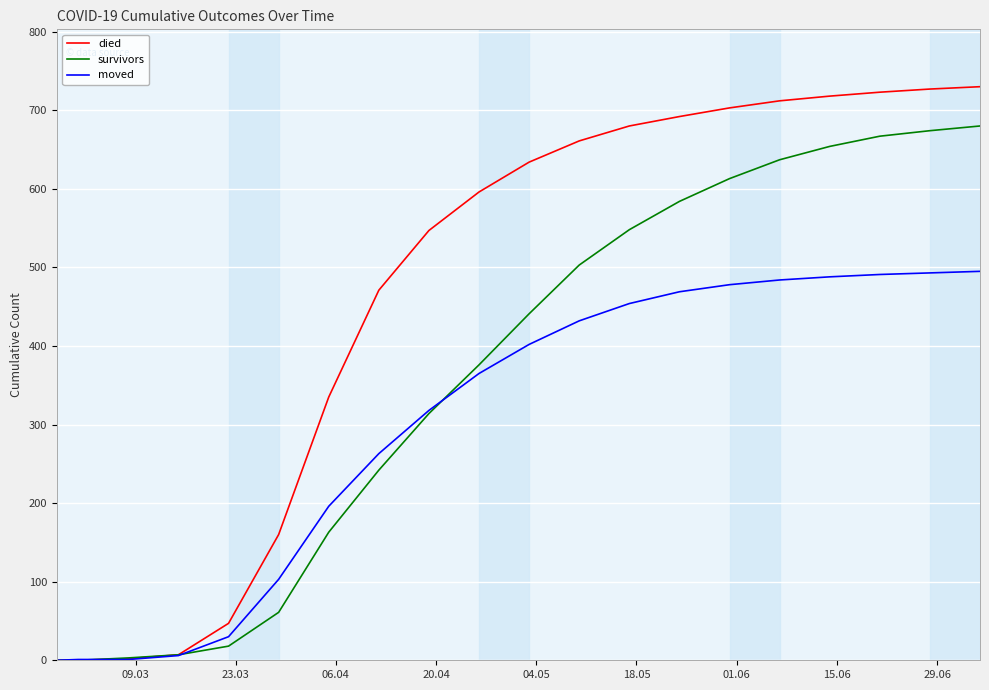

What is the maximum value shown in the chart?

730